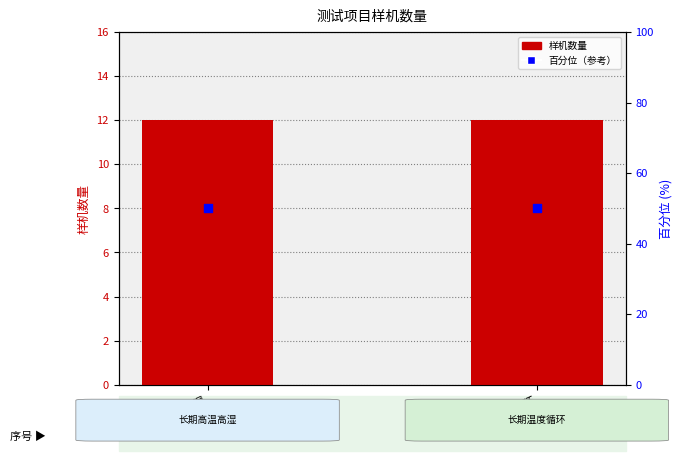

At how many categories does at least one series exceed 21?

2